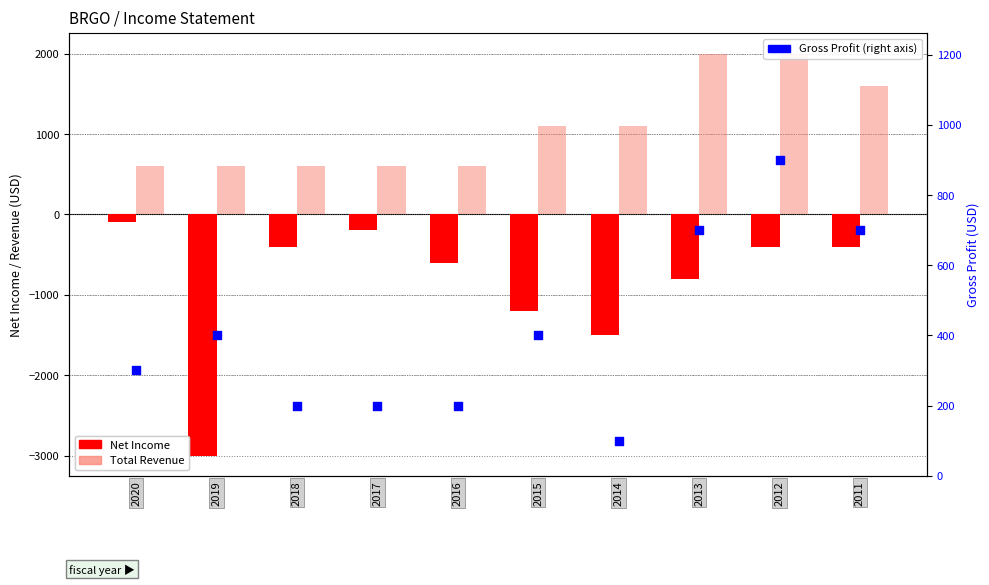

Which series has the largest Y range (max minus min)?

Net Income